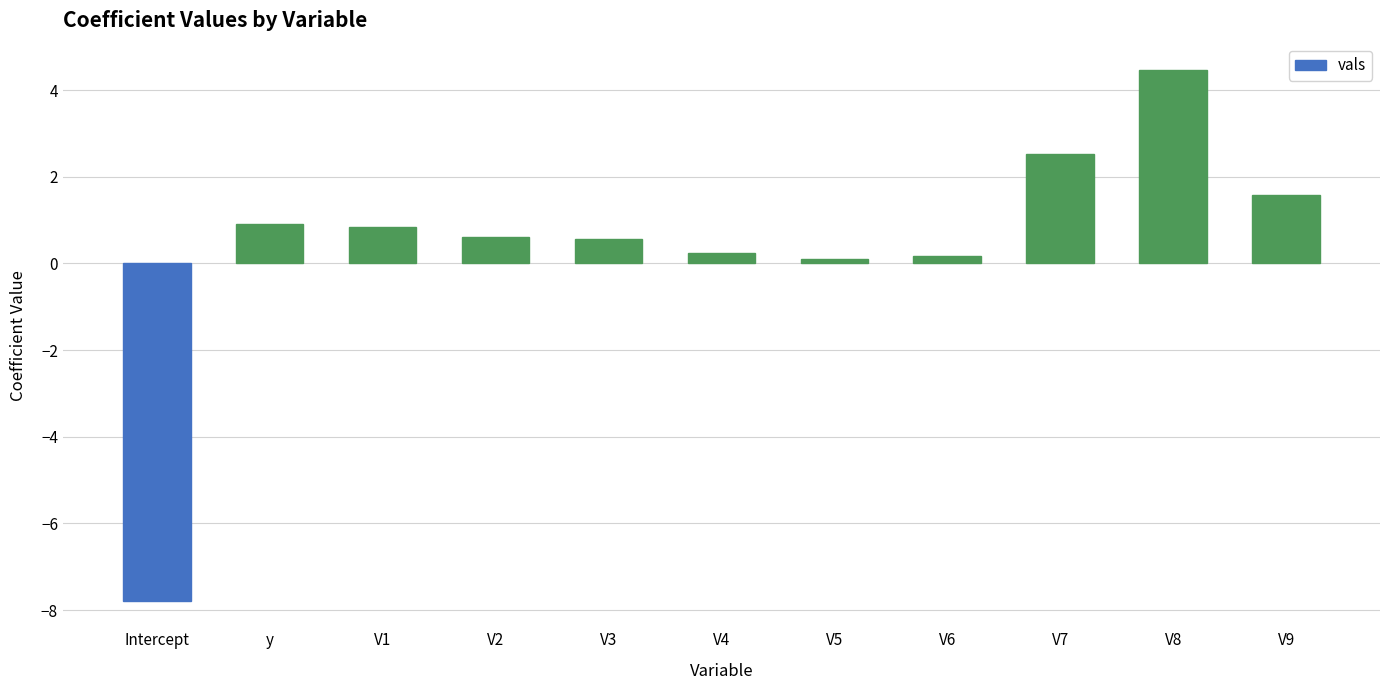

What is the value of the 10th bar from the left?

4.5